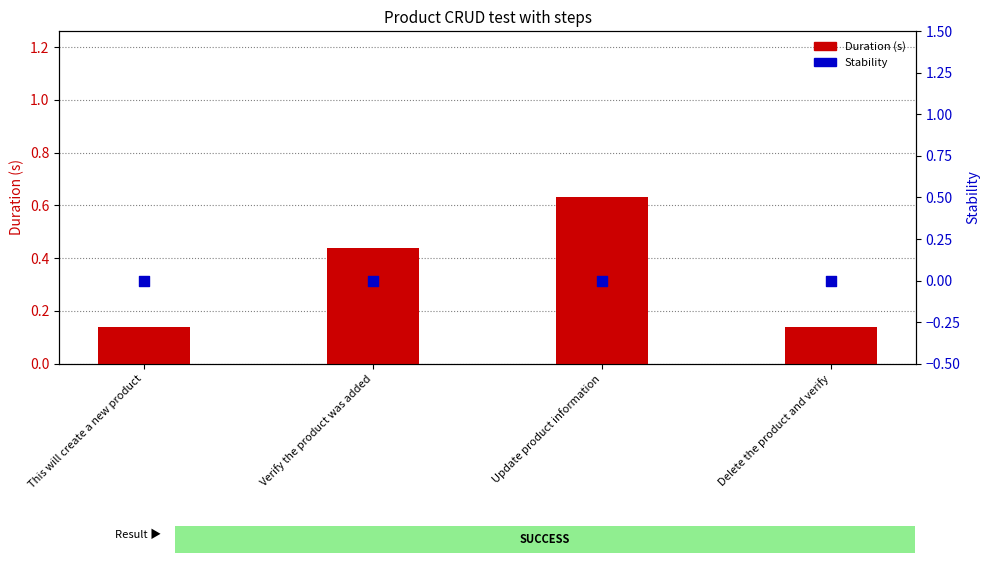

Which series has the largest total across all categories?

Duration (s)